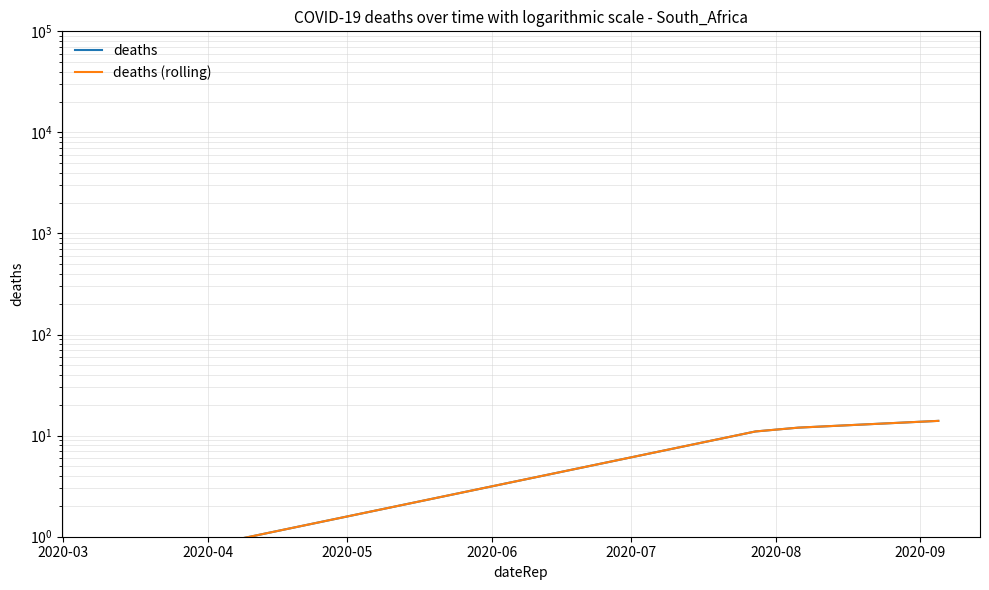

True or false: deaths (rolling) has more than 2 points higher than both neighbors.

False